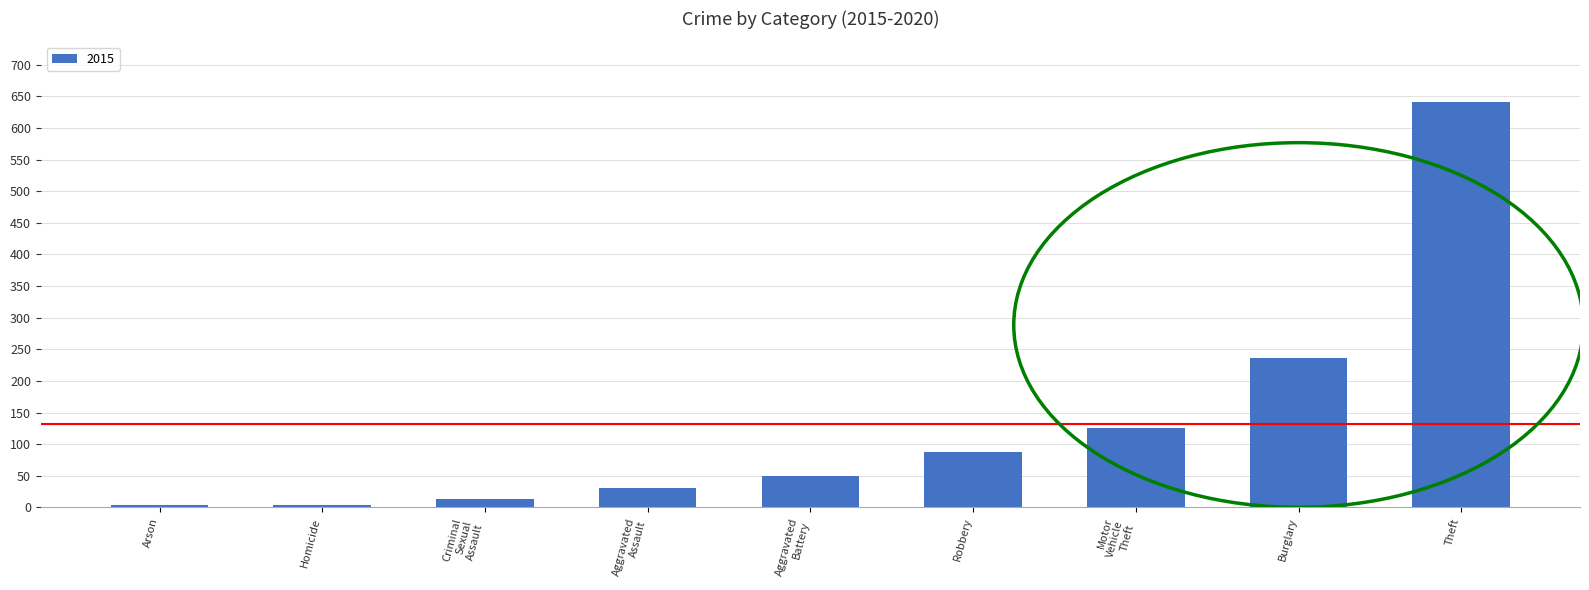

Which has a higher value, Robbery or Burglary?

Burglary